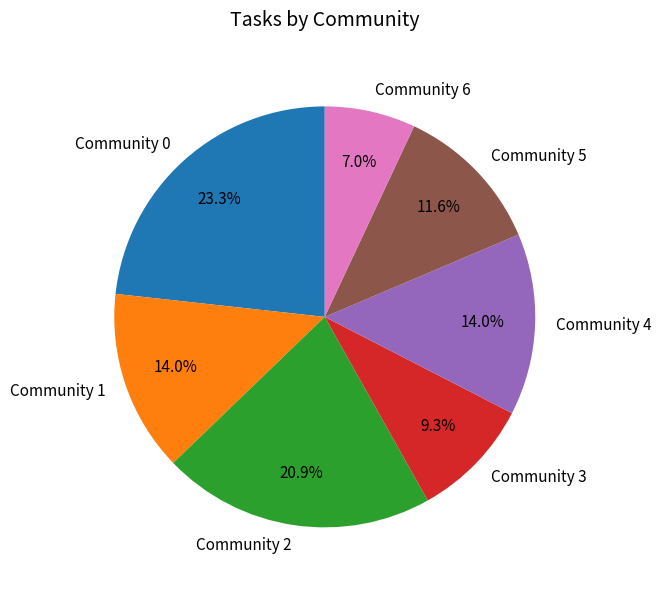

To the nearest percent, what is the average slice percentage?

14%